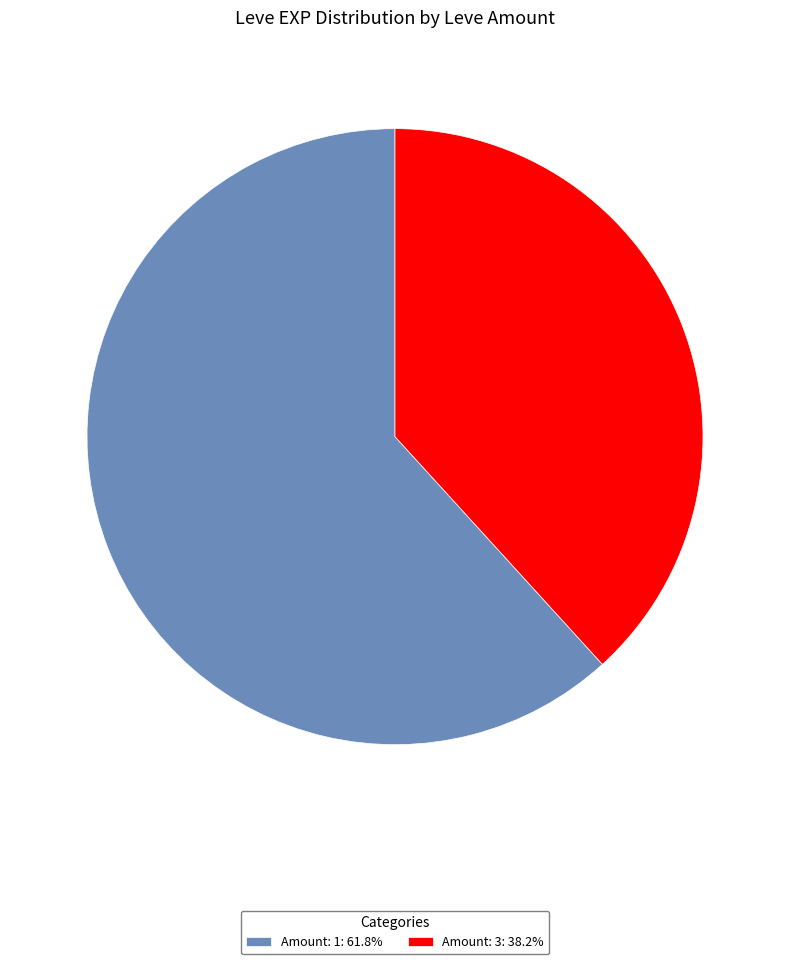

Does any single category account for the majority?

Yes